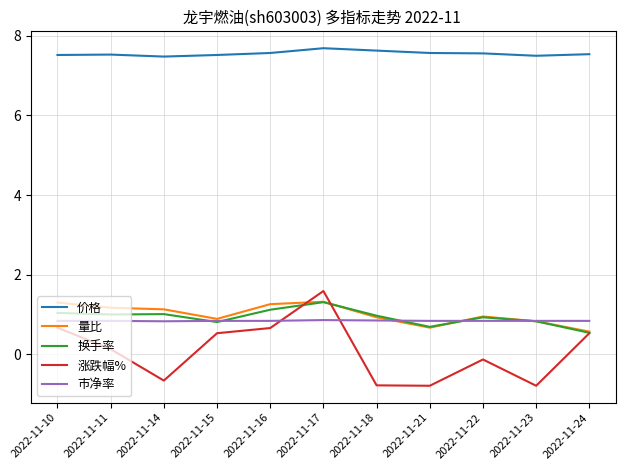

The 量比 series shows 1.2 at 2022-11-11. True or false?

True